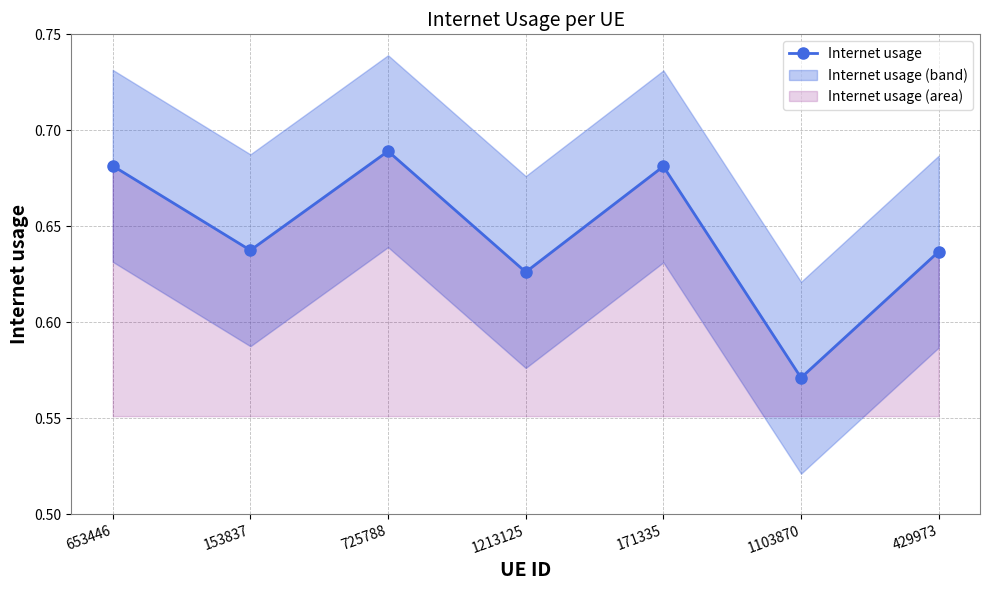

What is the greatest value displayed?

0.7